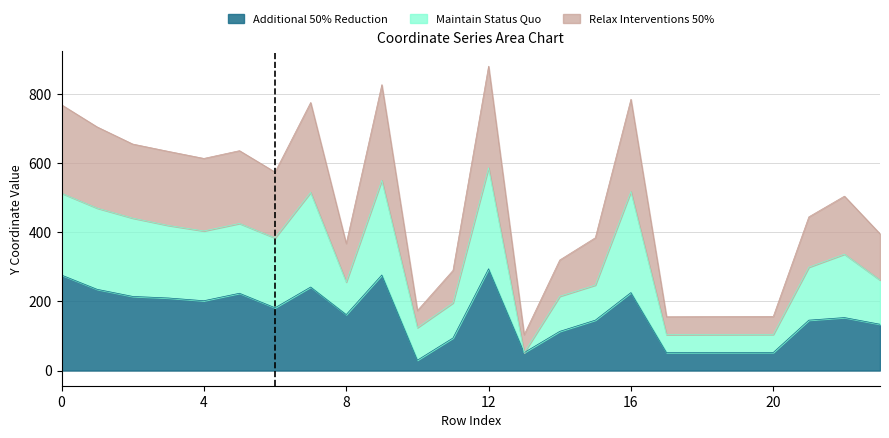

True or false: Maintain Status Quo and Relax Interventions 50% intersect in this chart.

False